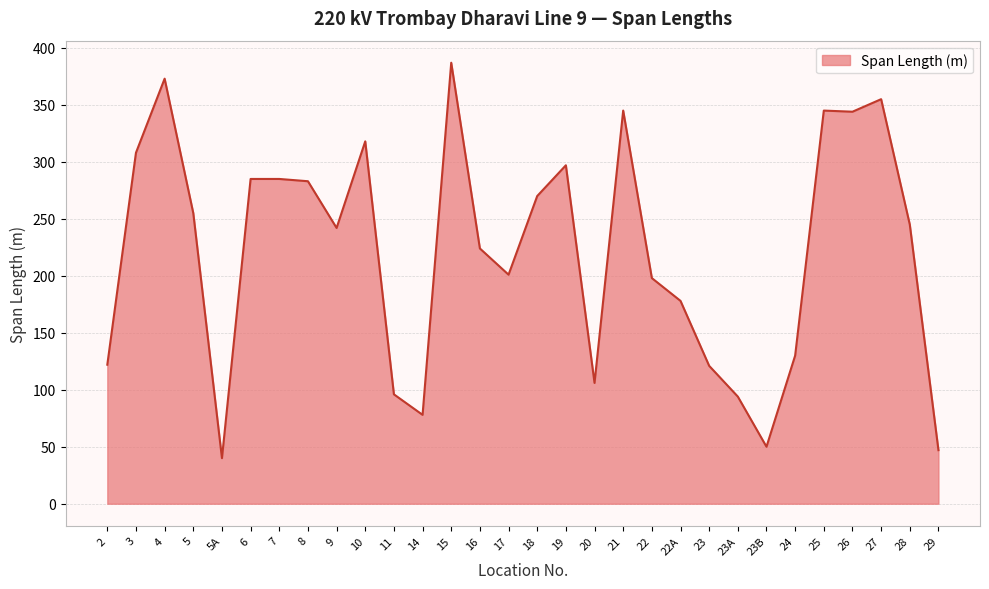

Approximately how many times larger is the value at 2 compared to 8?

0.4